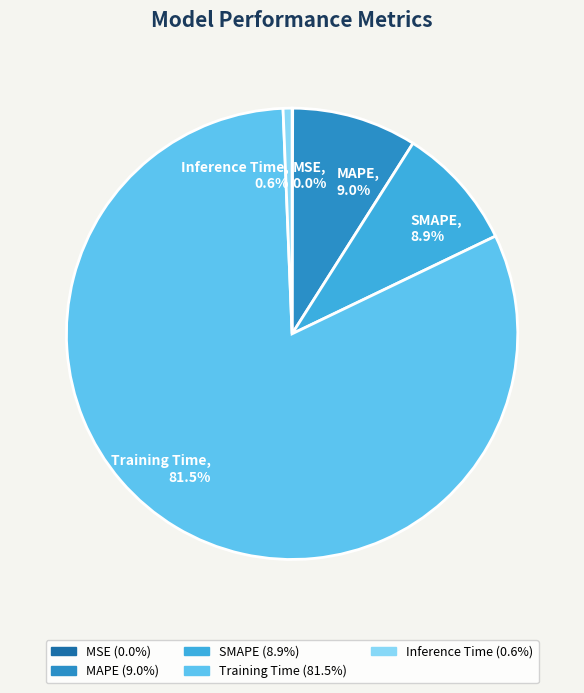

What portion of the pie excludes Inference Time?

99.4%